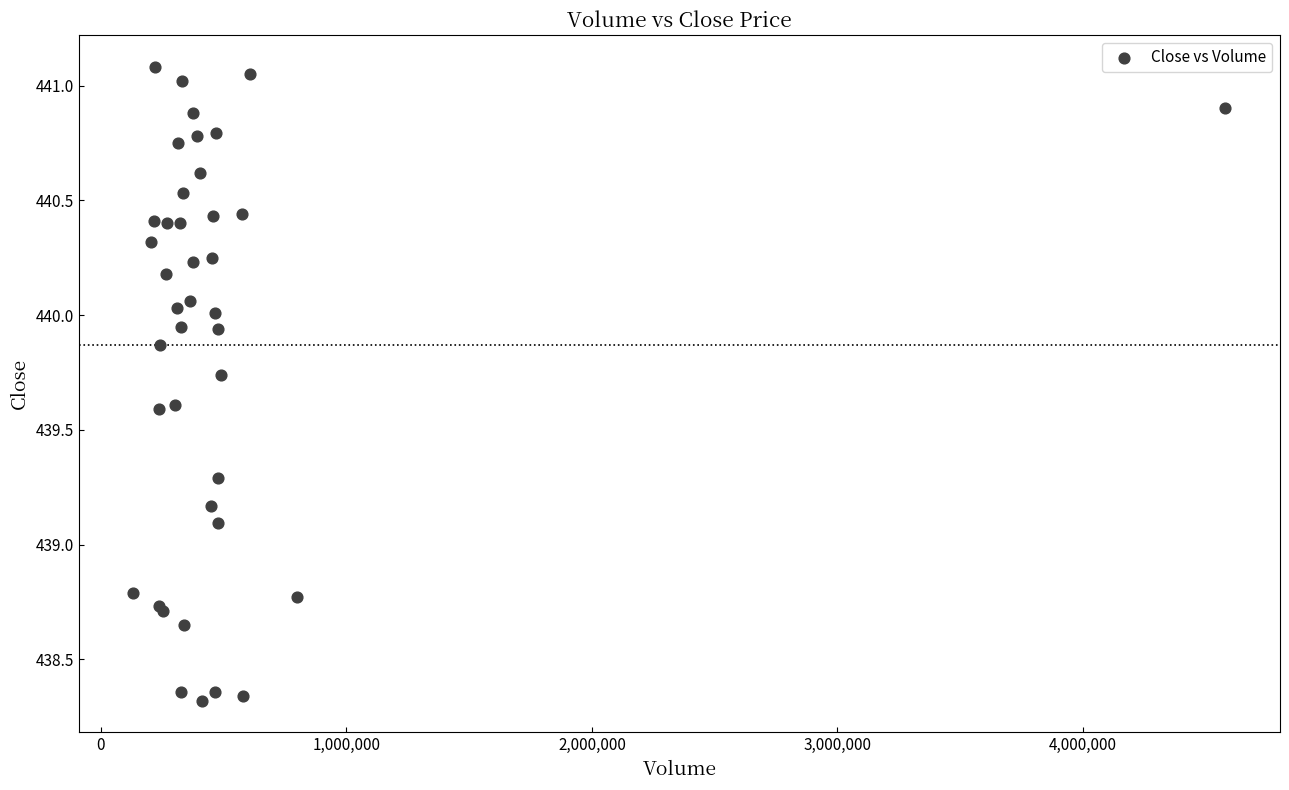

What Y value in the scatter plot is closest to 439?

439.1